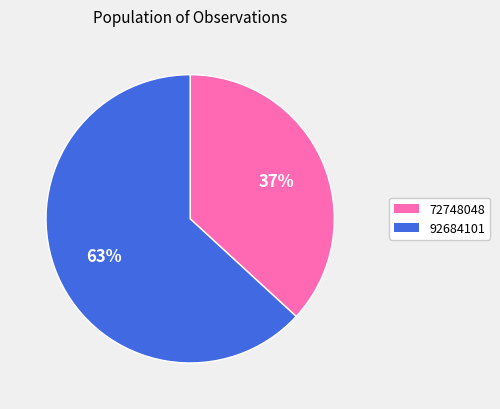

Approximately how many times larger is the value at 72748048 compared to 92684101?

0.6